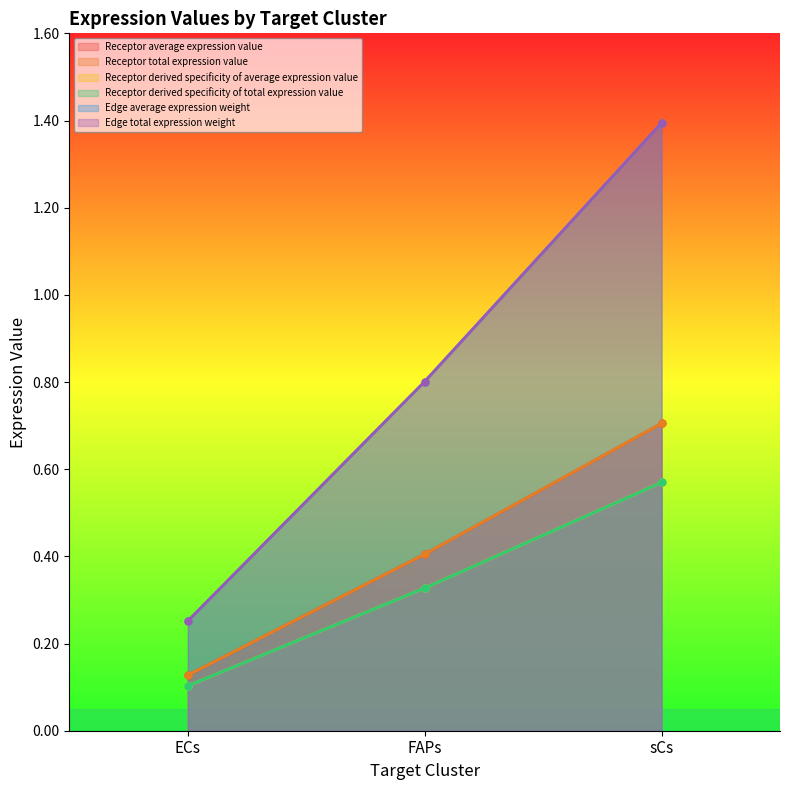

What is the approximate value of Receptor average expression value at FAPs?

0.8